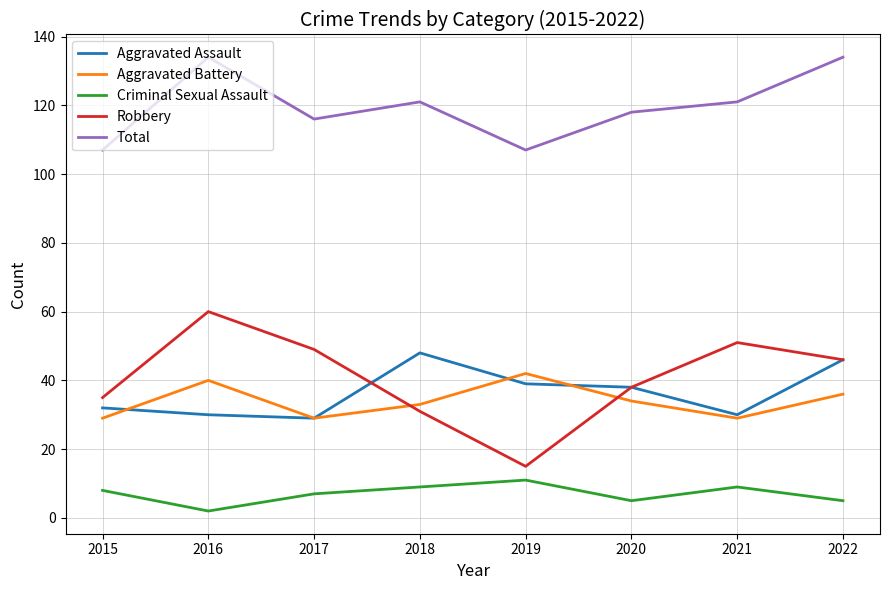

What are all the series names shown in the legend?

Aggravated Assault, Aggravated Battery, Criminal Sexual Assault, Robbery, Total